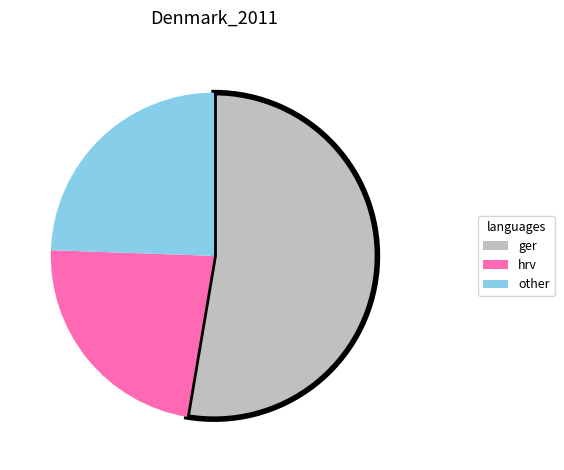

Does any single category account for the majority?

Yes